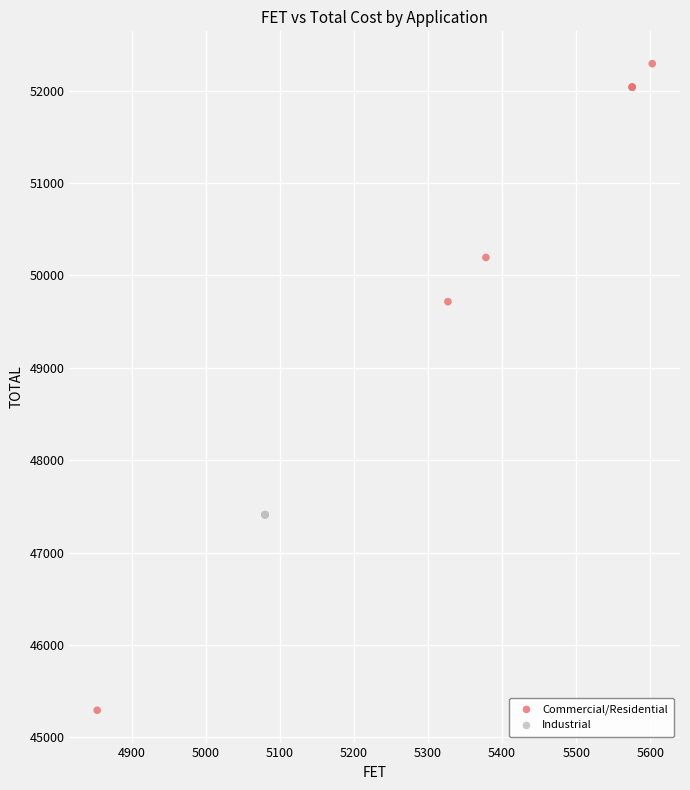

Which series reaches the maximum Y coordinate?

Commercial/Residential